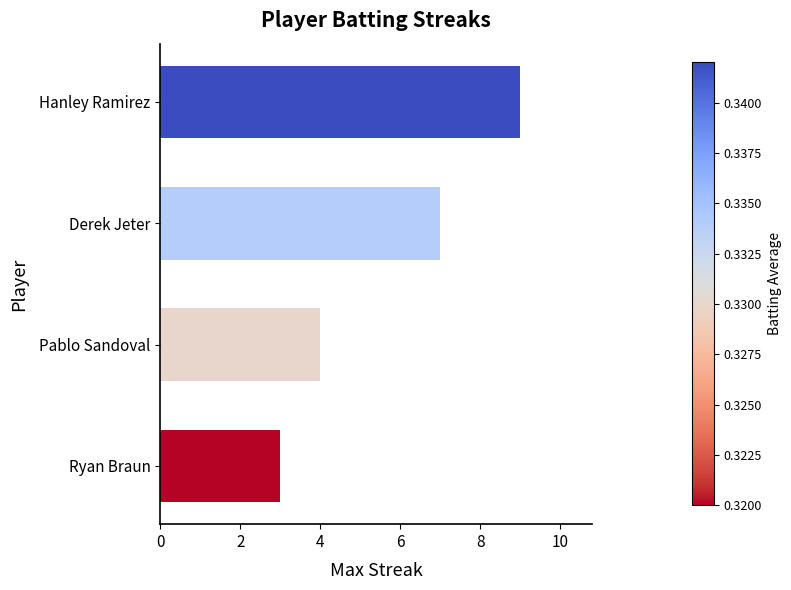

Approximately how many times larger is the value at Derek Jeter compared to Ryan Braun?

2.3